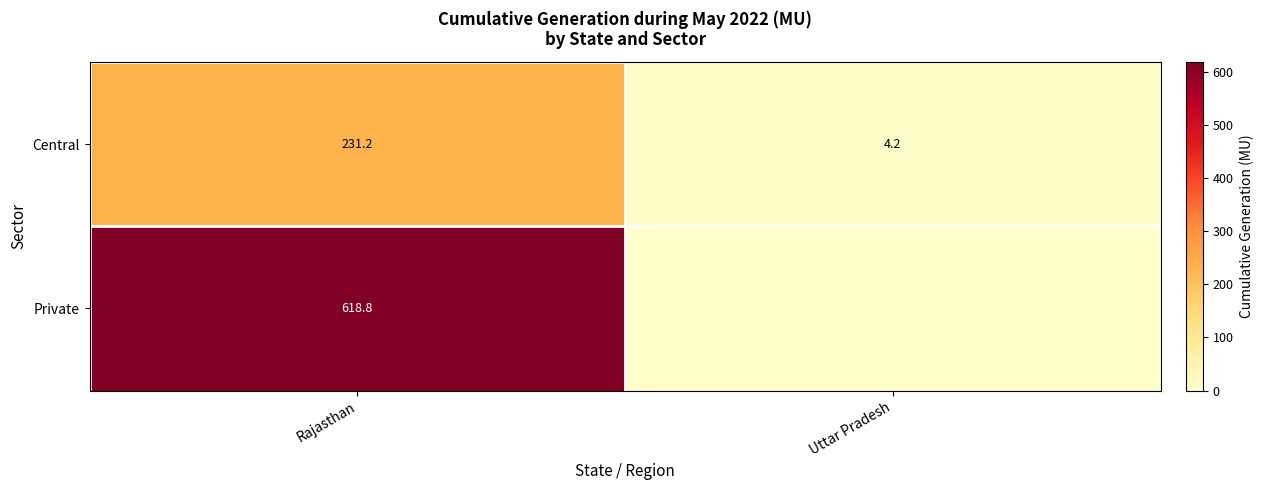

At Rajasthan, list the series in order from largest to smallest.

Private, Central